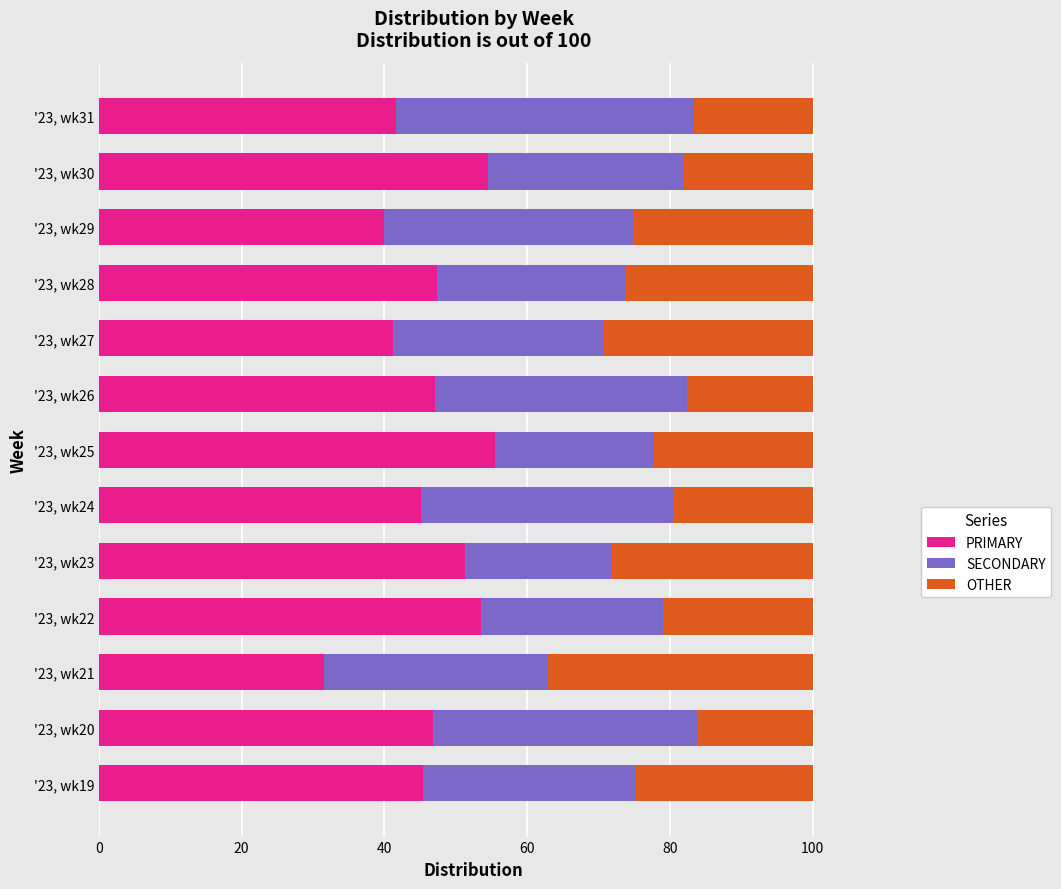

What is the sum of the PRIMARY values at '23, wk28 and '23, wk21?

78.8